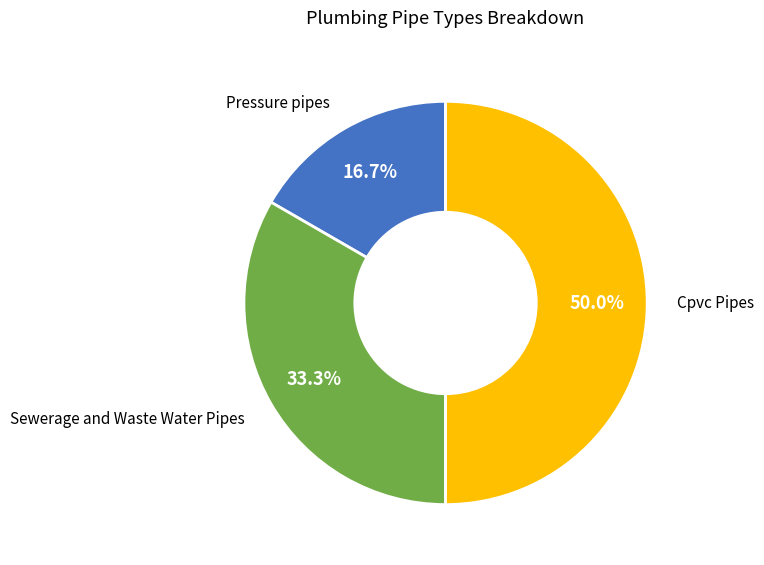

To the nearest percent, what is the combined percentage of Pressure pipes and Sewerage and Waste Water Pipes?

50%